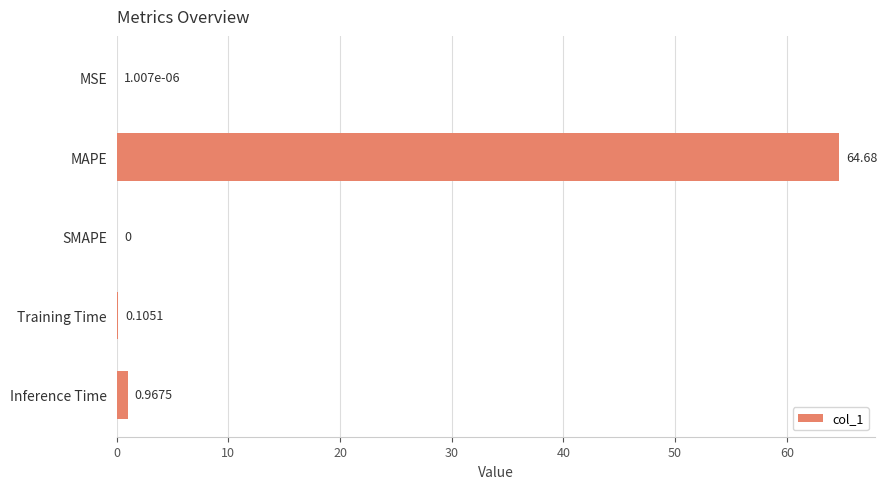

What is the change in value from MAPE to MSE?

-64.7